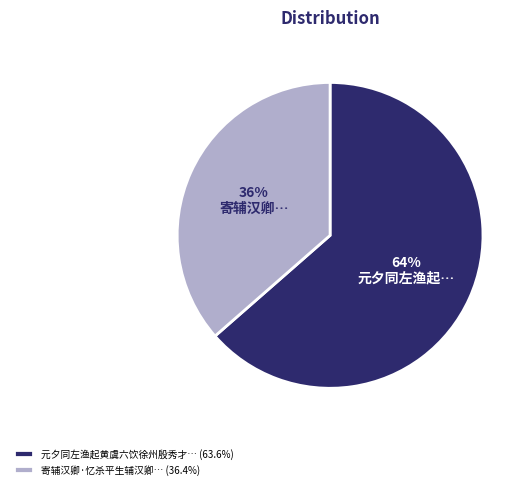

To the nearest percent, what is the average slice percentage?

50%